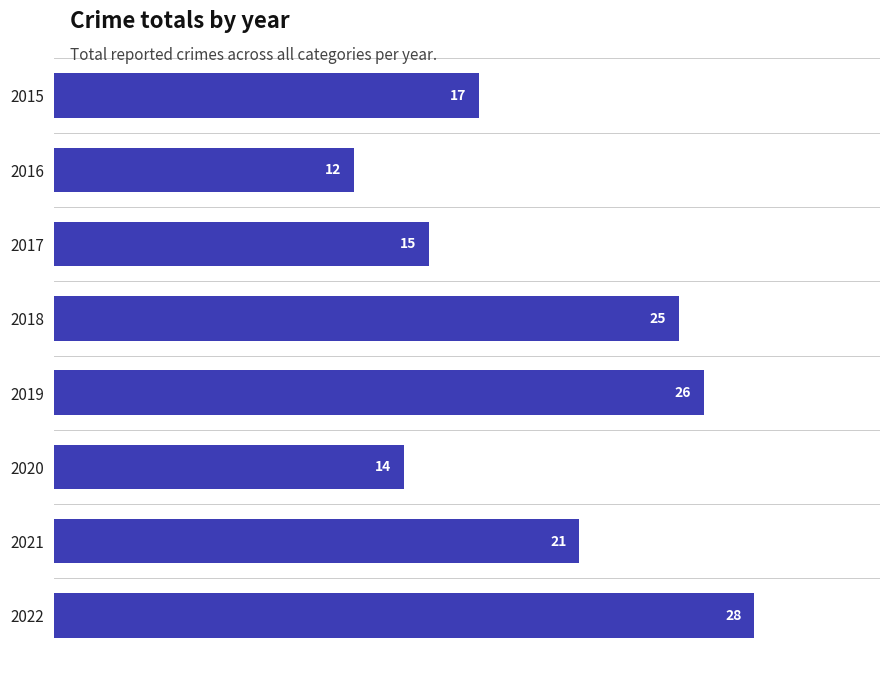

List the labels in order of value, smallest first.

2016, 2020, 2017, 2015, 2021, 2018, 2019, 2022